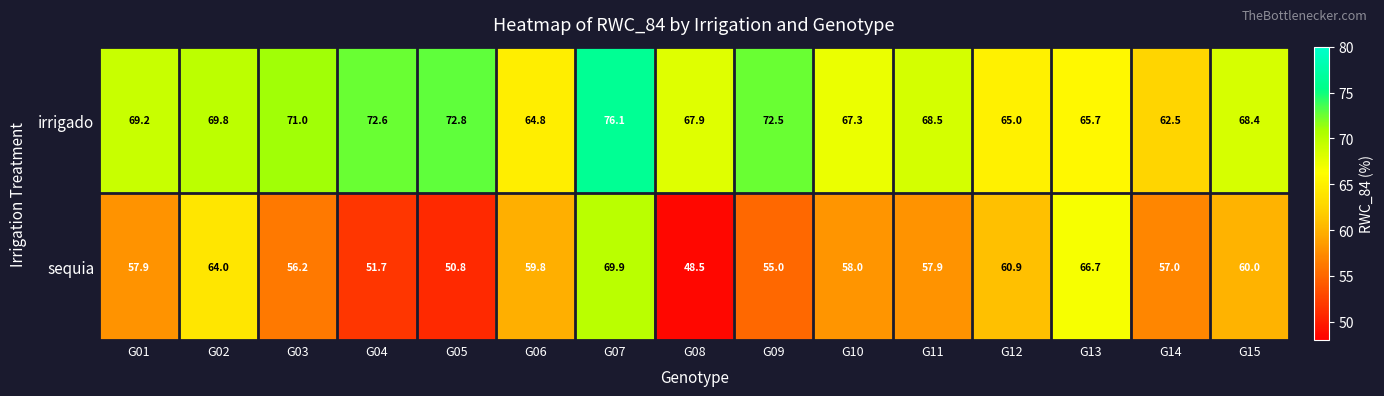

Where does the irrigado series first go above 68?

G01